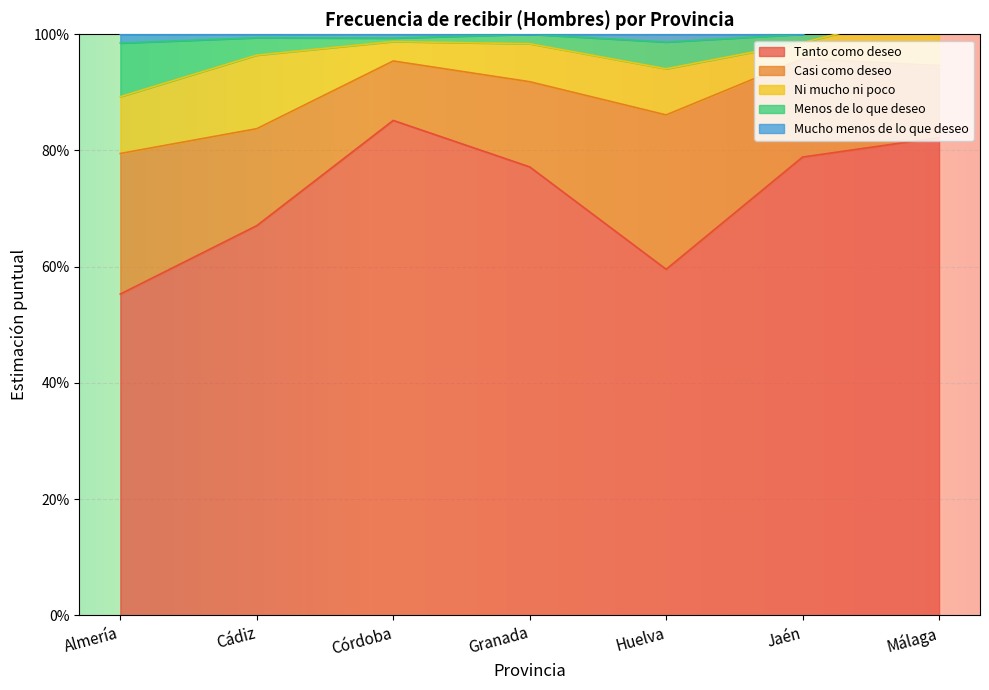

The value of Tanto como deseo at Almería is 0.6. True or false?

True